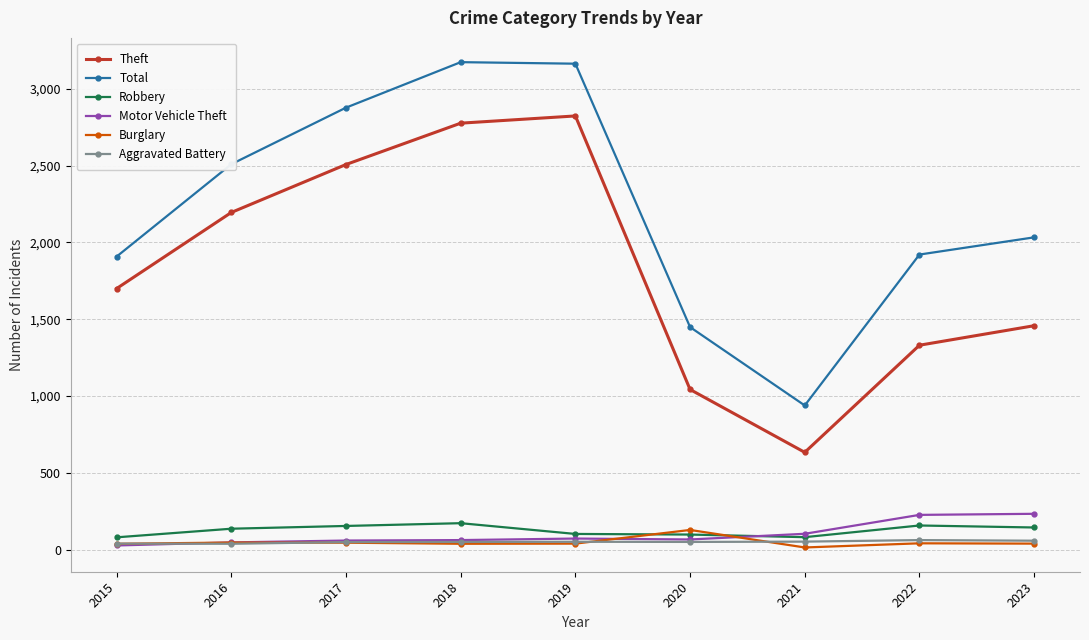

In Robbery, how many points are higher than both neighbors (excluding endpoints)?

2